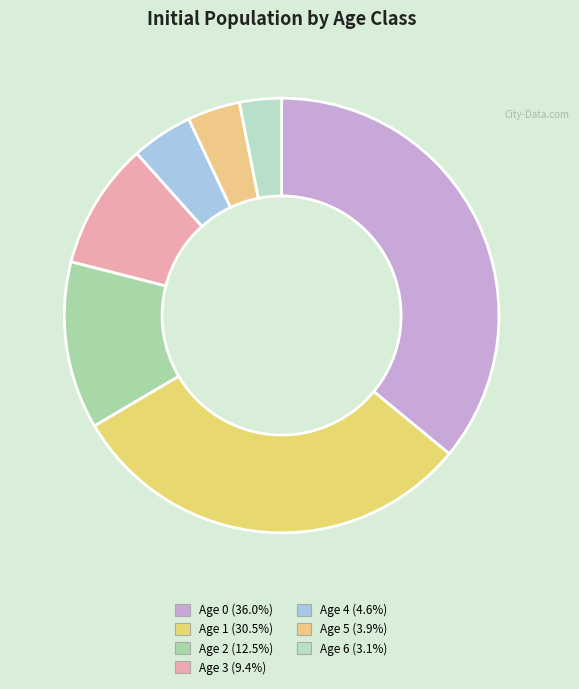

What percentage is the Age 2 slice, to the nearest percent?

12%